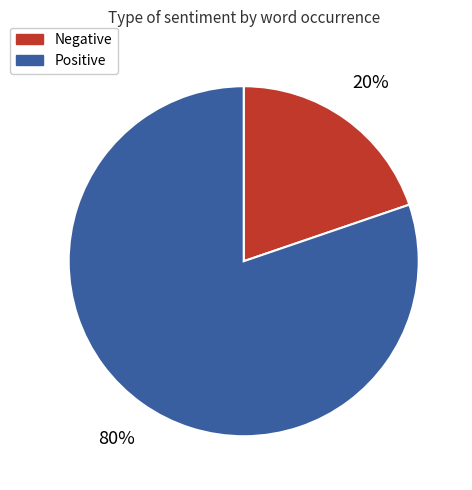

To the nearest percent, what is the difference between the largest and smallest slice percentages?

60%